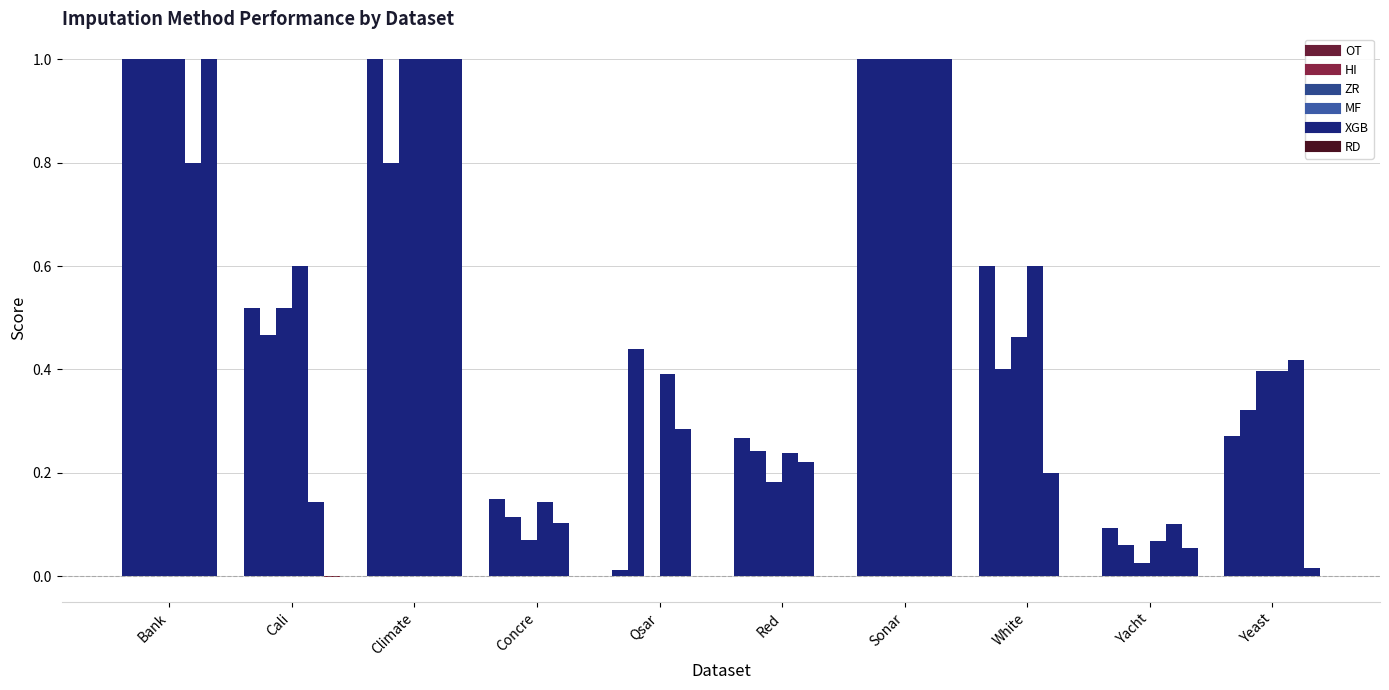

How many distinct data groups are displayed?

6